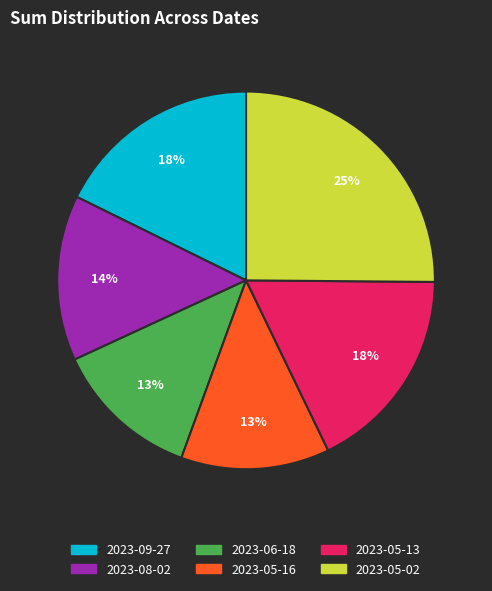

Approximately how many times larger is the value at 2023-06-18 compared to 2023-05-13?

0.7